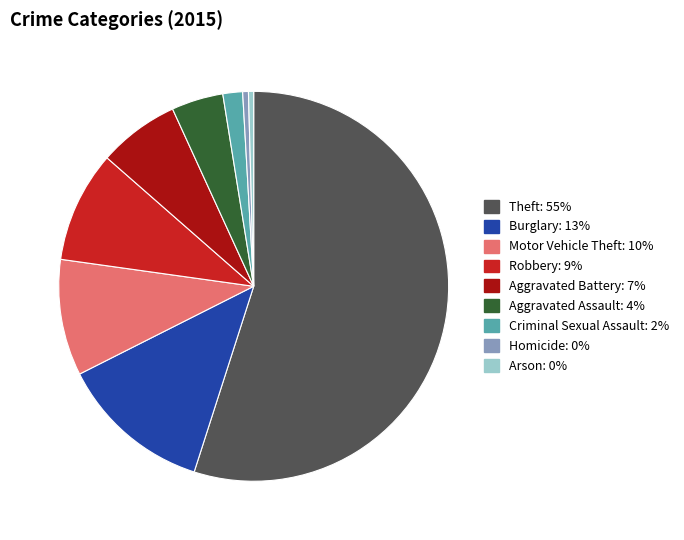

What is the largest slice in the pie chart?

Theft